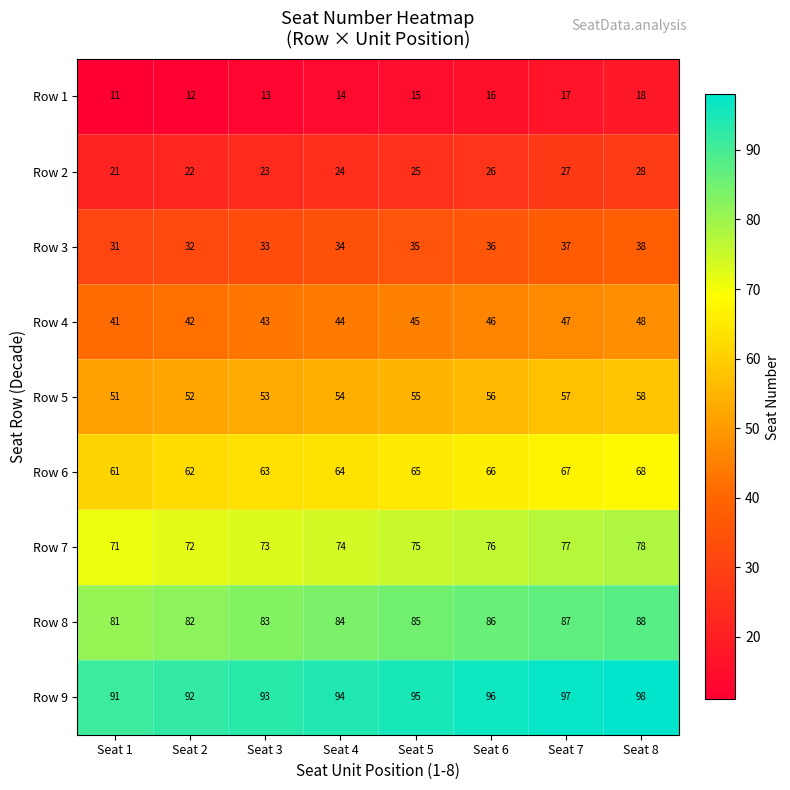

How many Row 3 values are between 33 and 37?

5